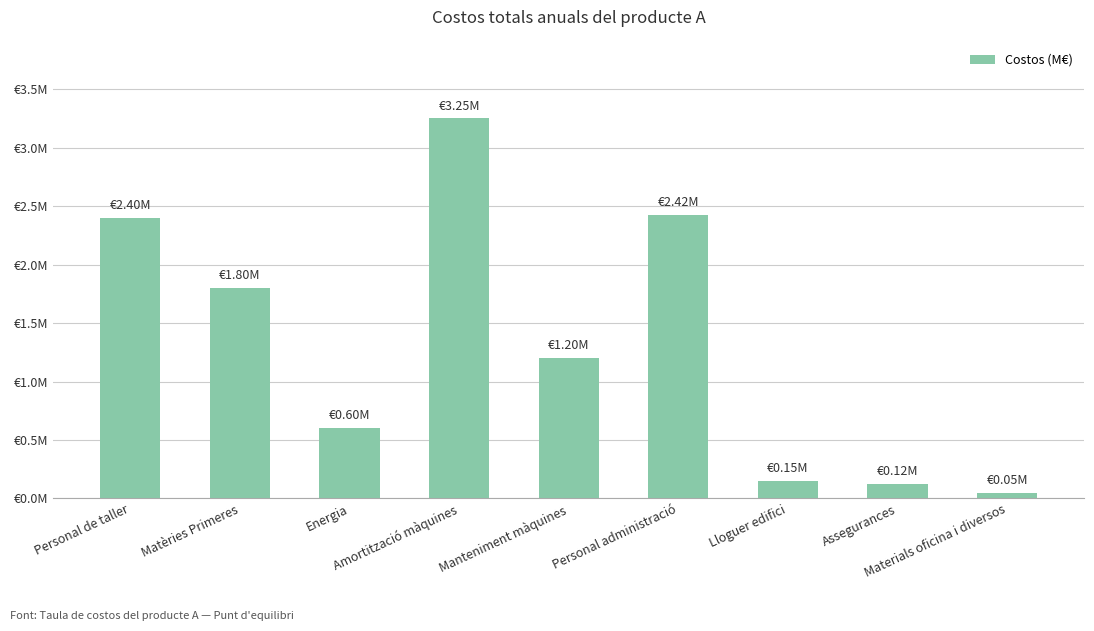

What is the difference between the second highest and minimum values?

2.4